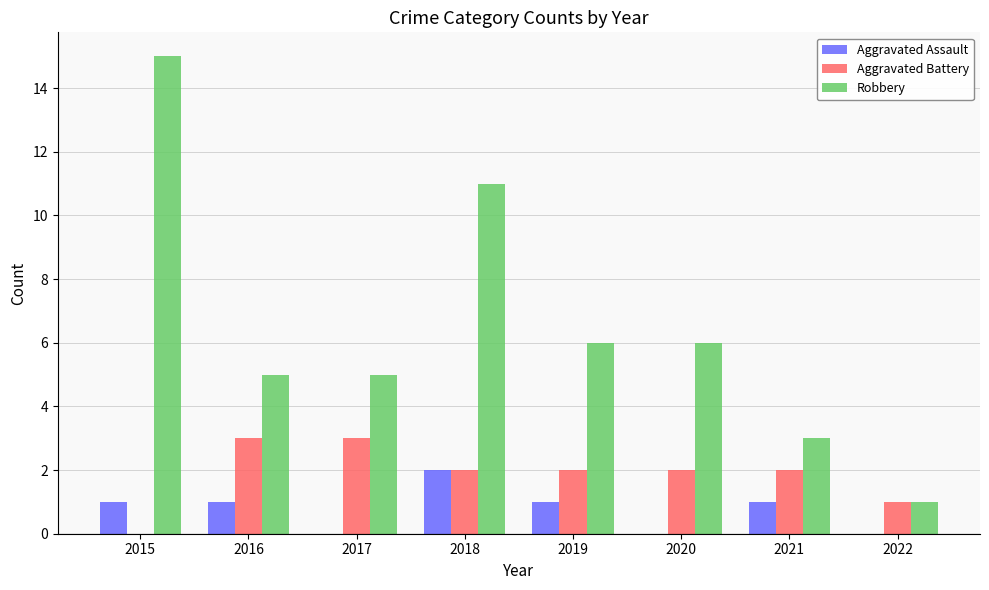

What is the sum of the Robbery values at 2020 and 2016?

11